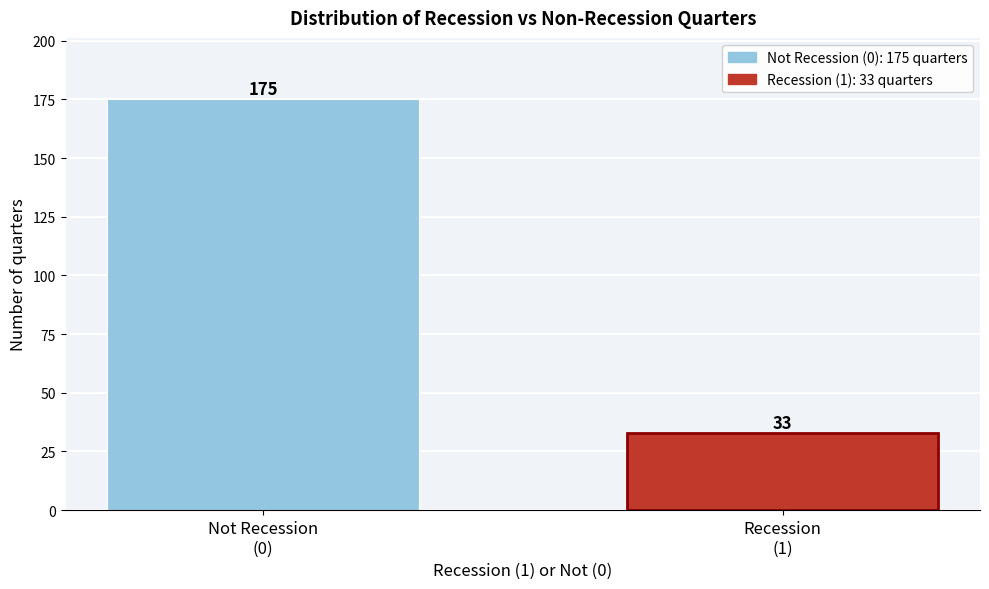

Reading left to right, what are all the values shown in this chart?

175	33